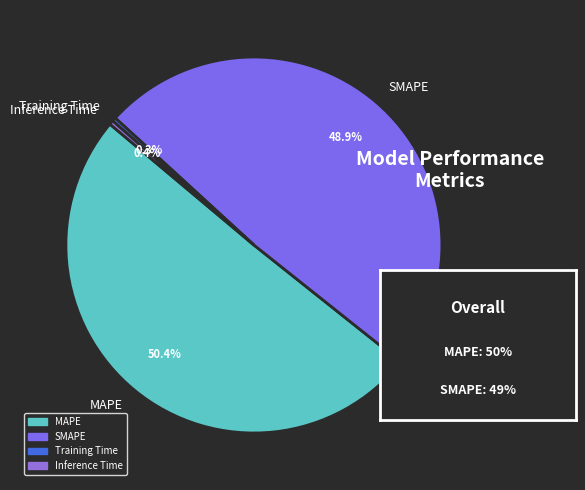

To the nearest percent, what is the difference between the Training Time and MAPE slice percentages?

50%